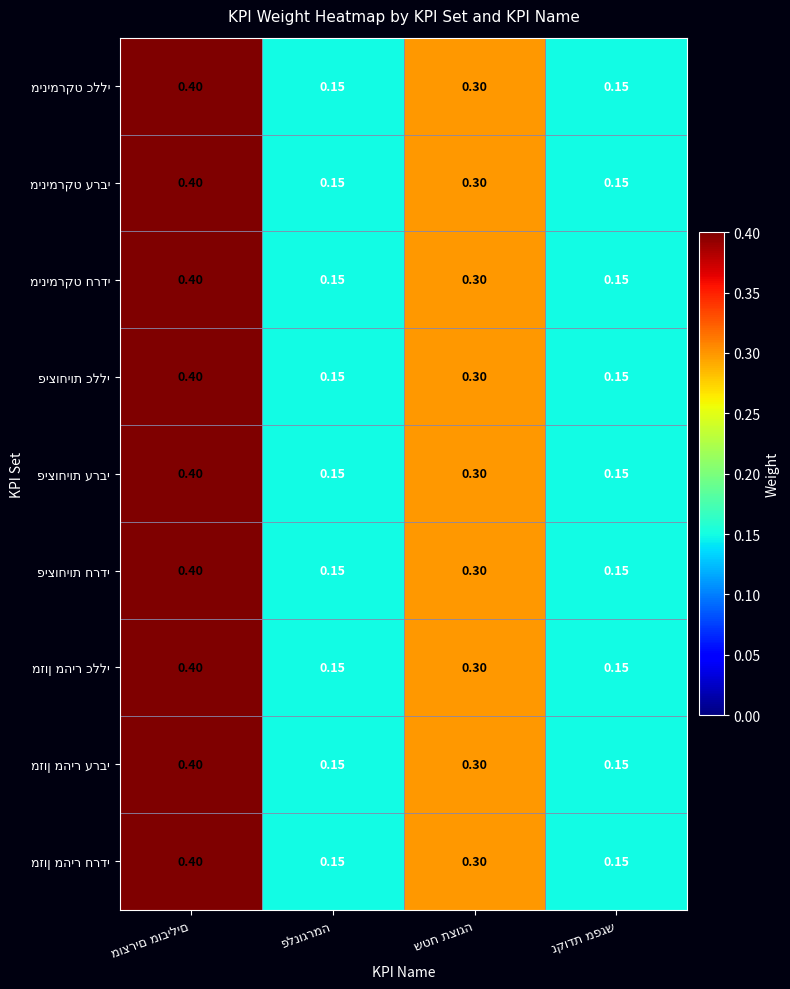

What is the smallest value displayed?

0.1